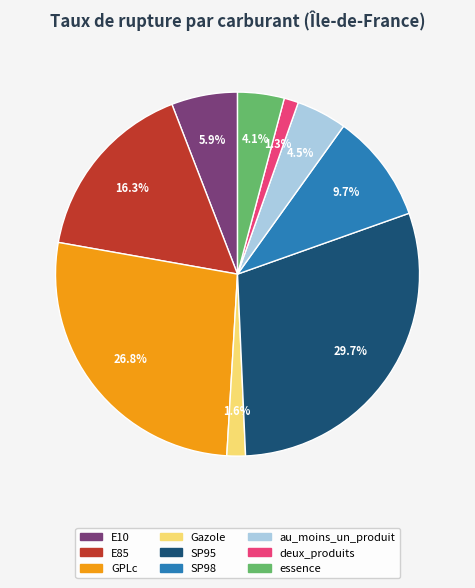

What percentage is the E10 slice, to the nearest percent?

6%